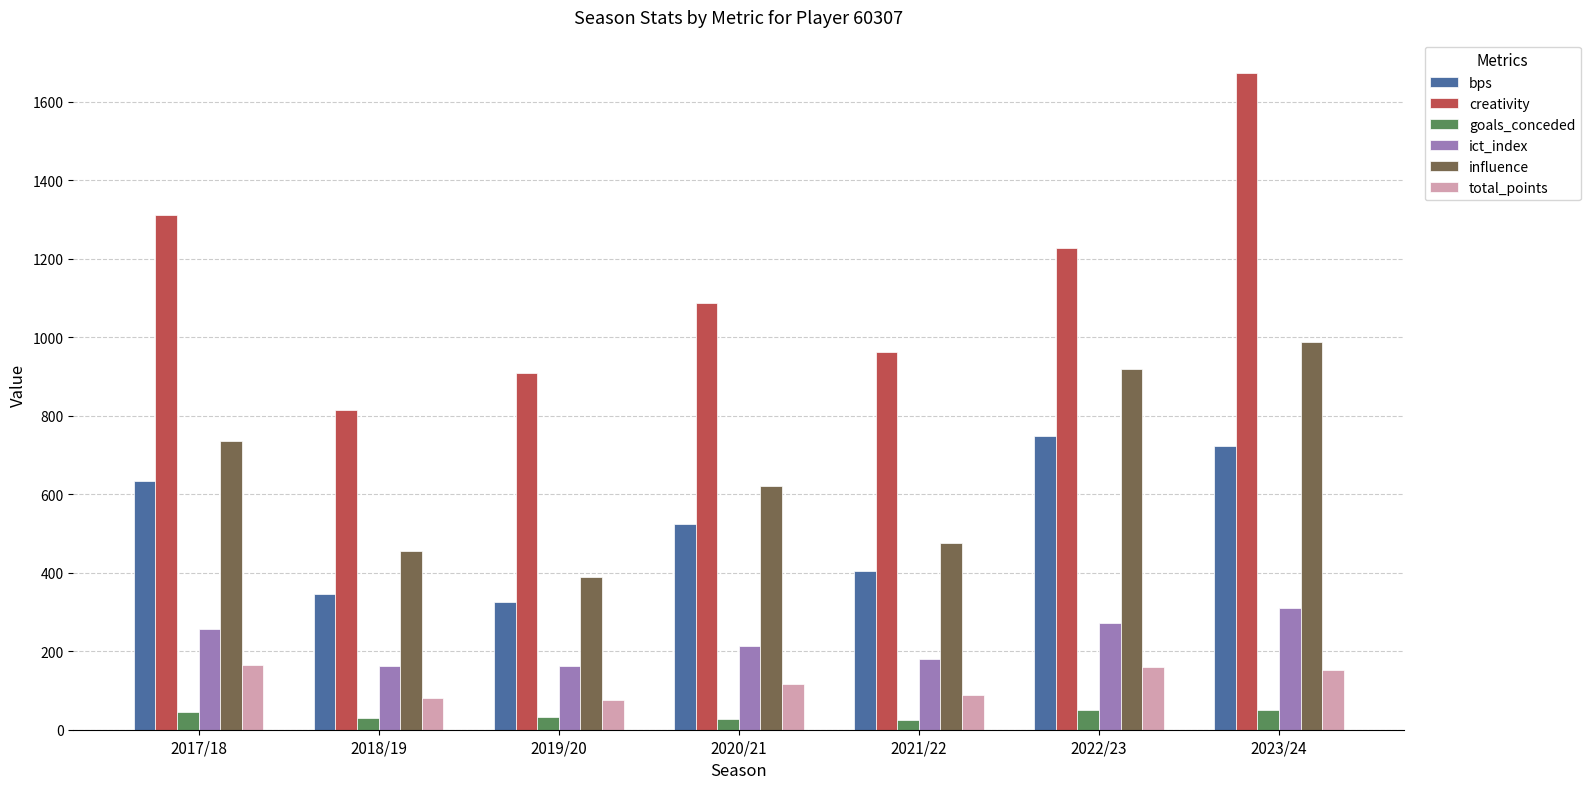

How many groups of bars are there?

7